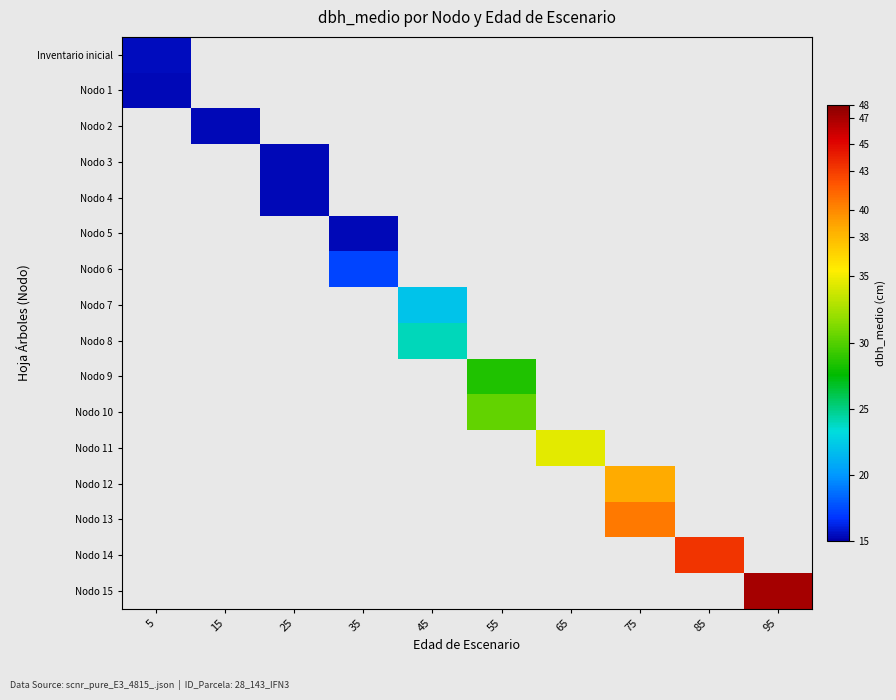

Count the number of categories in the chart.

10